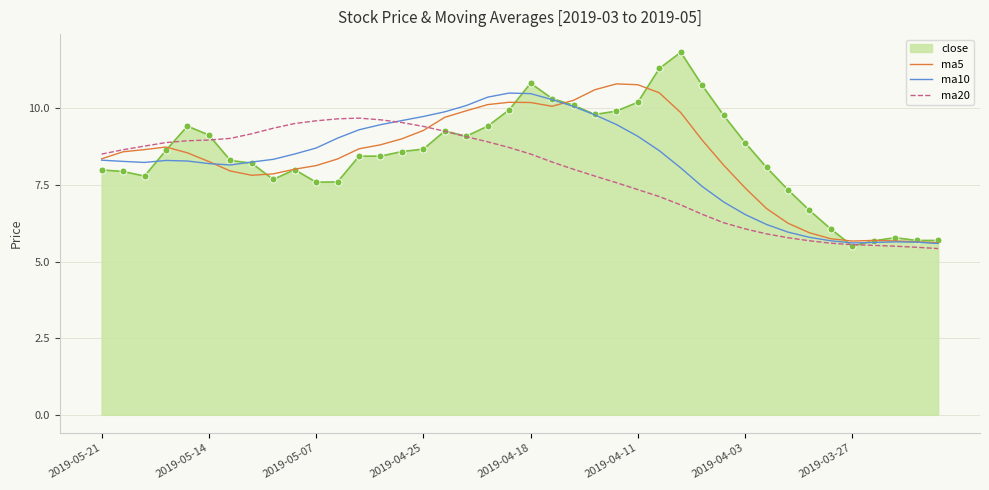

Which series has the largest range (max minus min)?

close